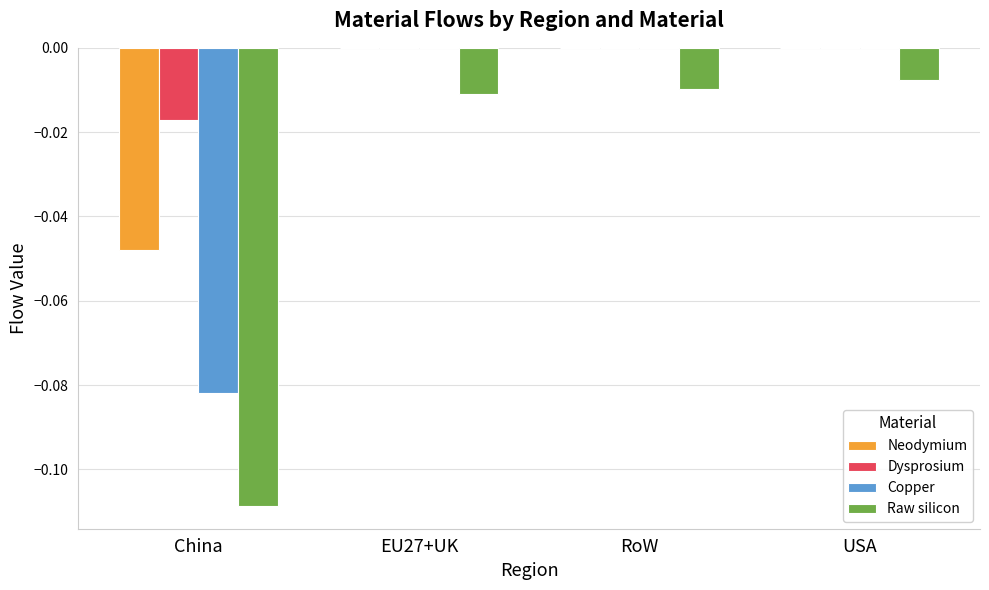

Is it true that Neodymium equals 0.0 at EU27+UK?

True